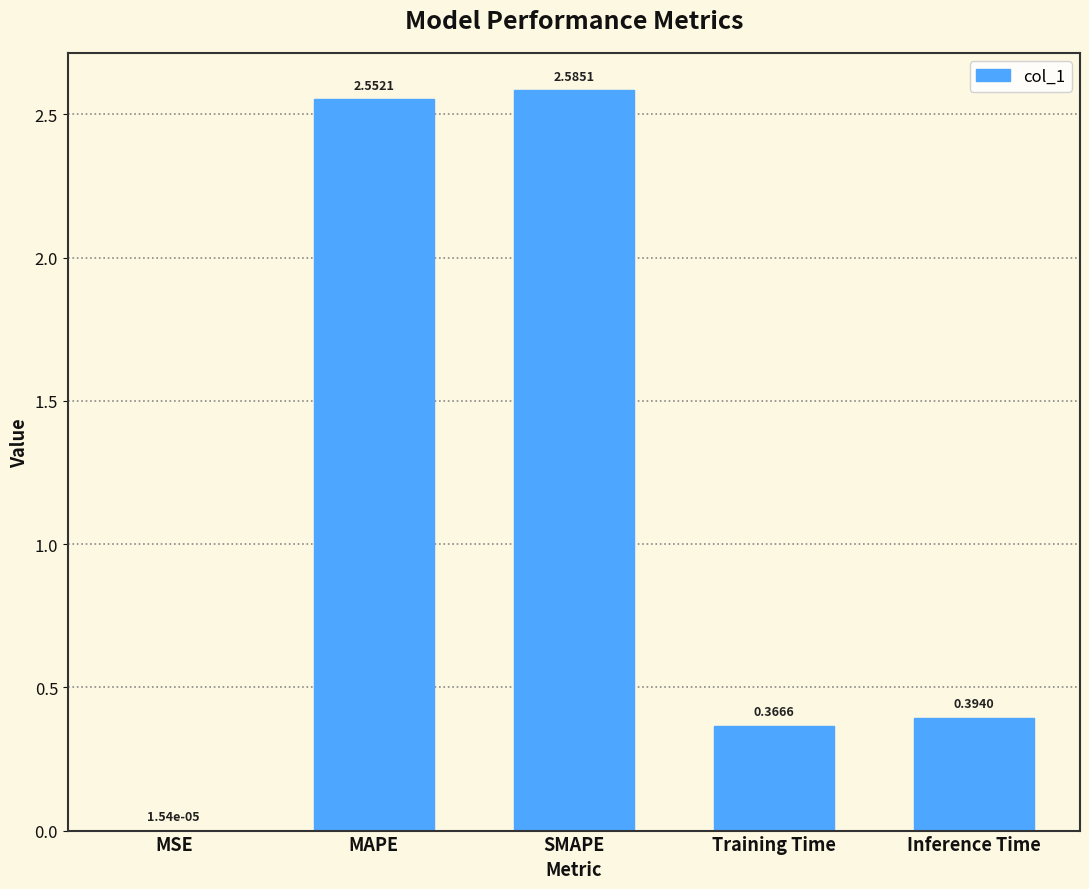

What is the change in value from MSE to SMAPE?

+2.6